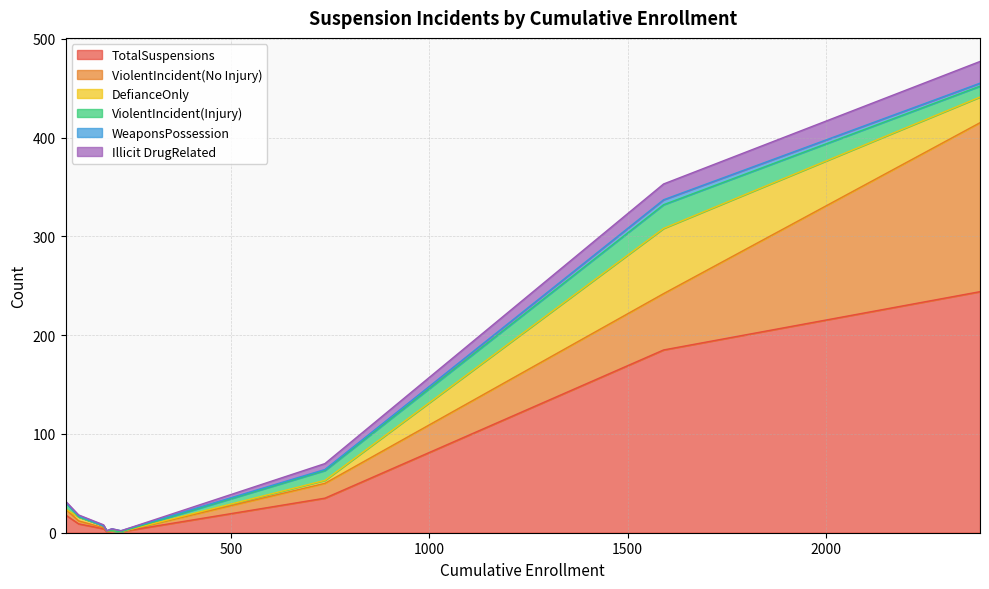

What is the sum of all WeaponsPossession values?

13